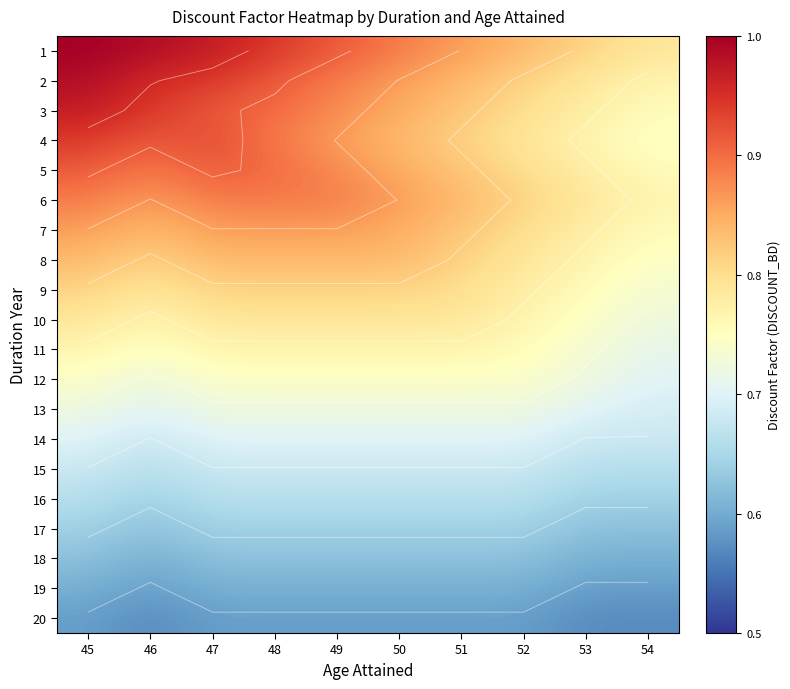

What is the minimum value shown in the chart?

0.6